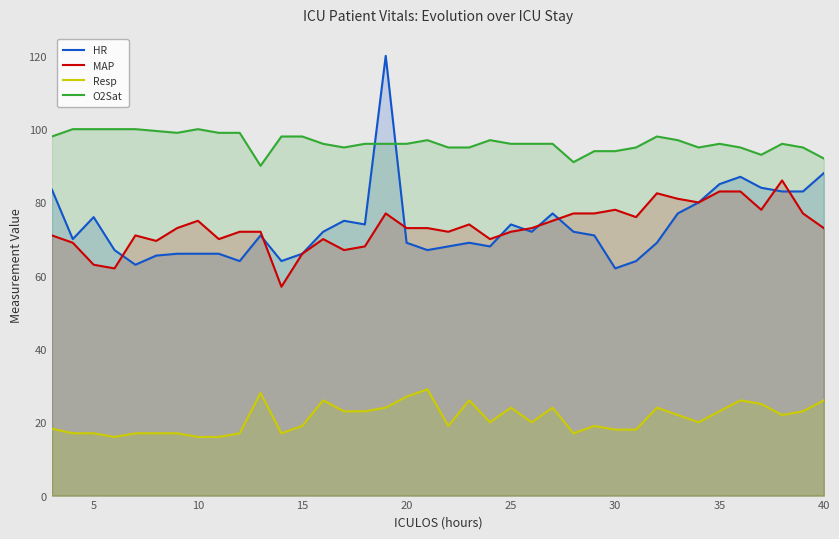

What is the difference between the maximum and minimum values in the HR series?

58.0